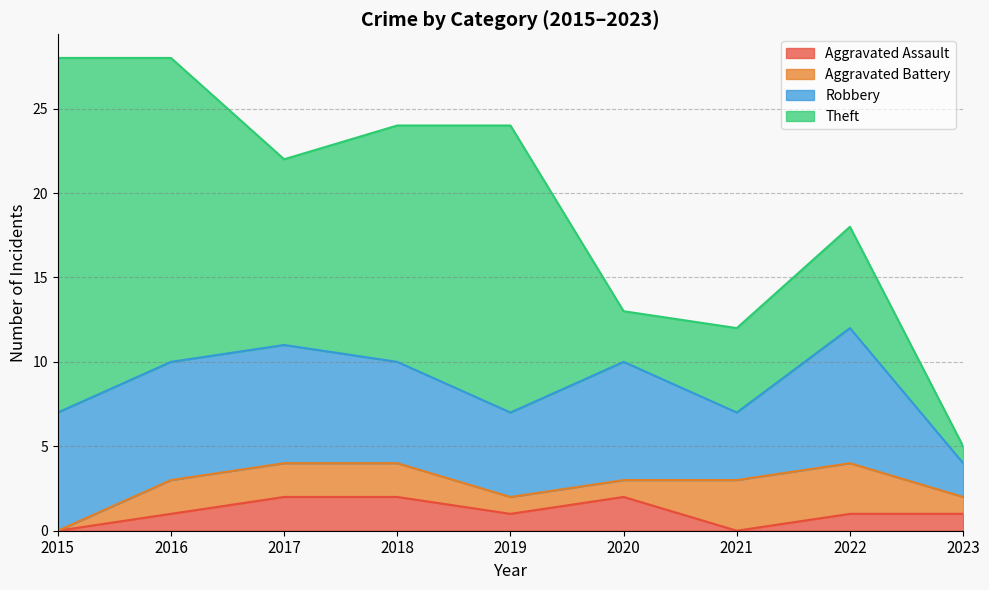

True or false: Robbery has a value of 12 at 2015.

False